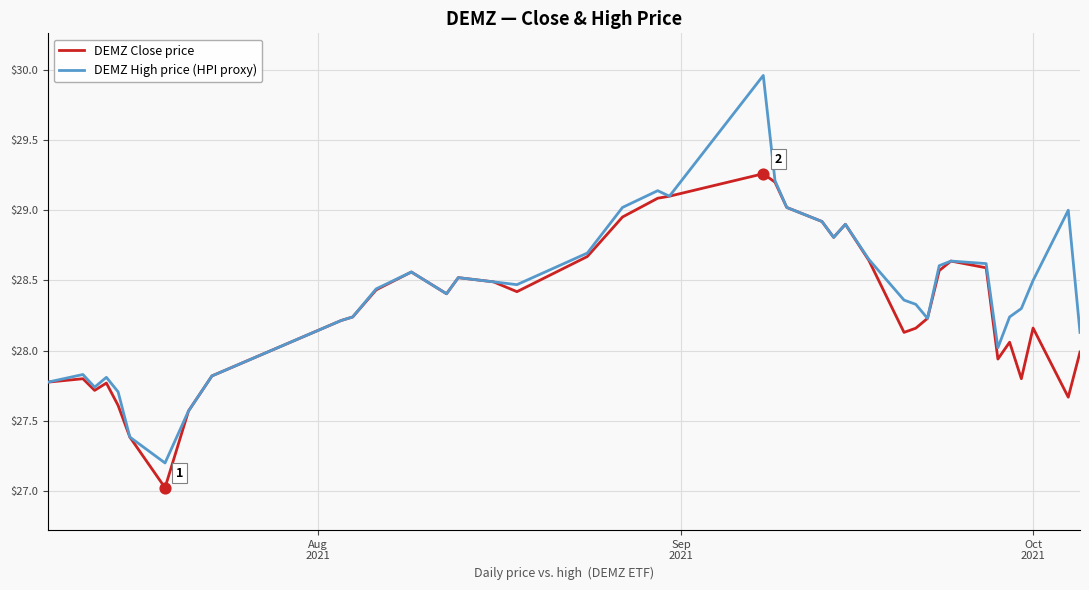

Which series has the largest range (max minus min)?

DEMZ High price (HPI proxy)